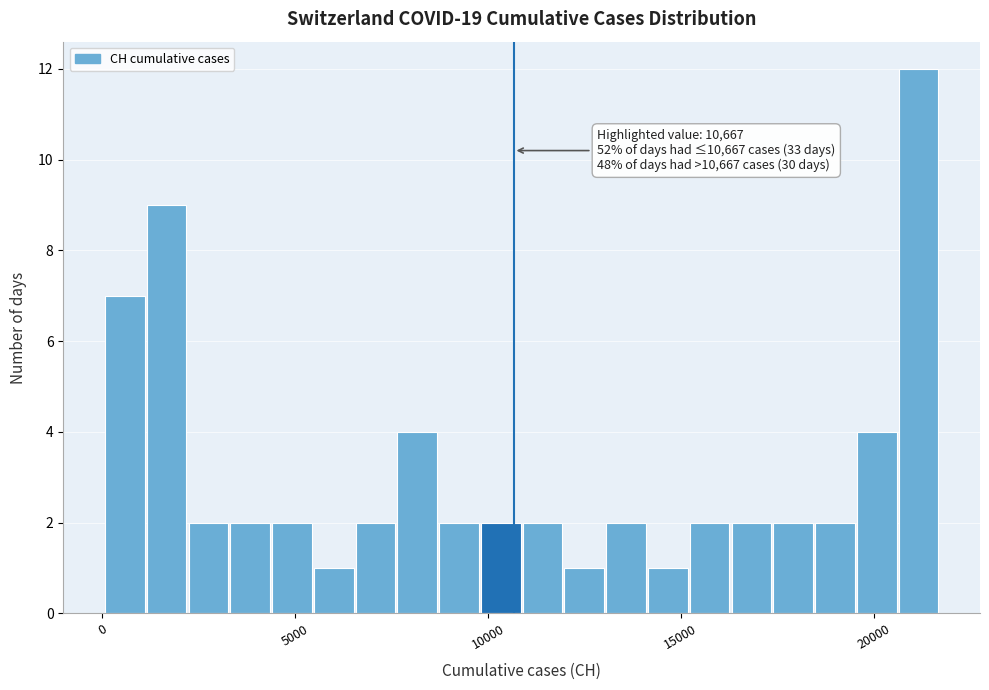

Read against the x-axis, roughly where is the centre of the tallest bar?

21000